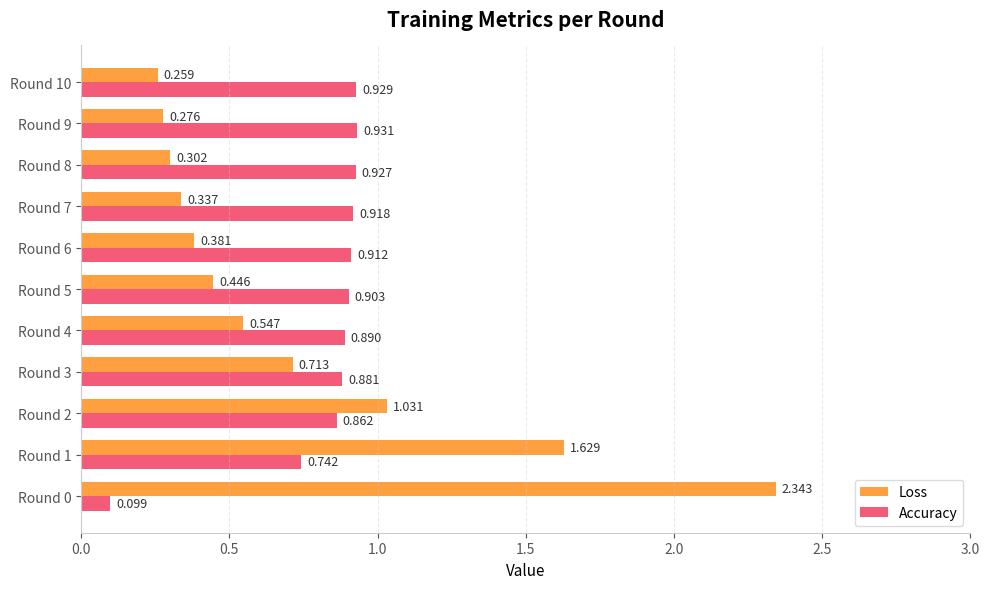

Which series has the largest total across all categories?

Accuracy